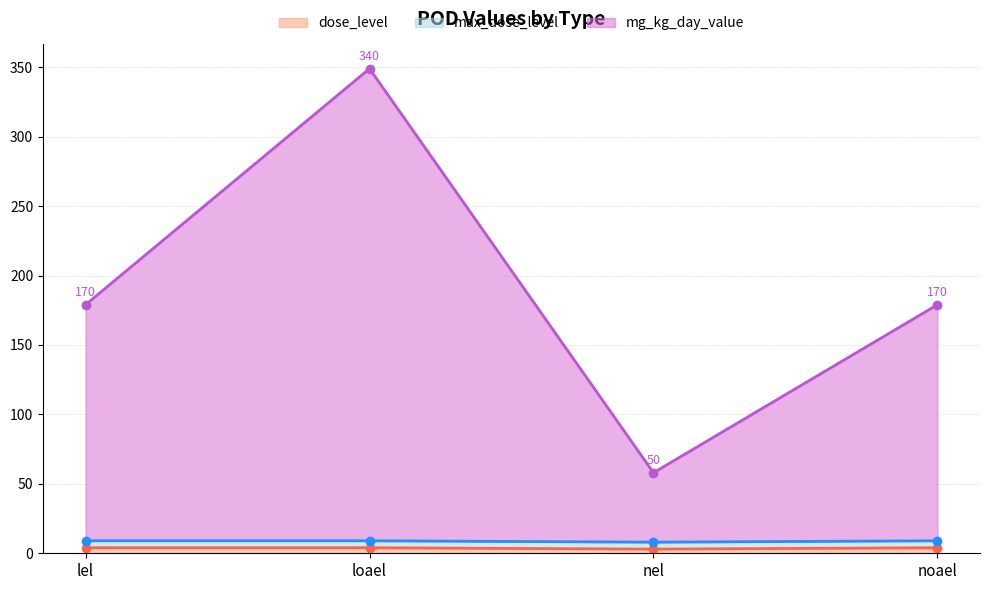

True or false: dose_level and mg_kg_day_value intersect in this chart.

False